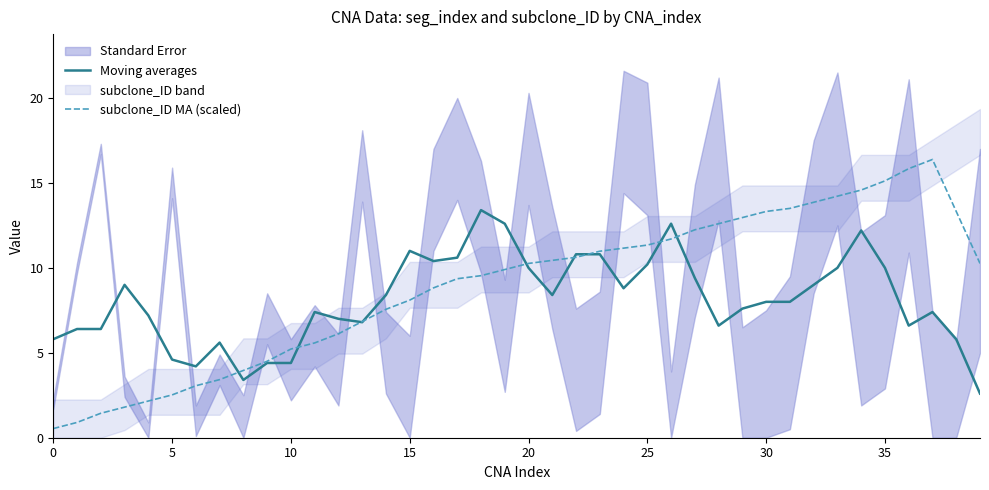

True or false: Moving averages has a value of 1.7 at 14.

False